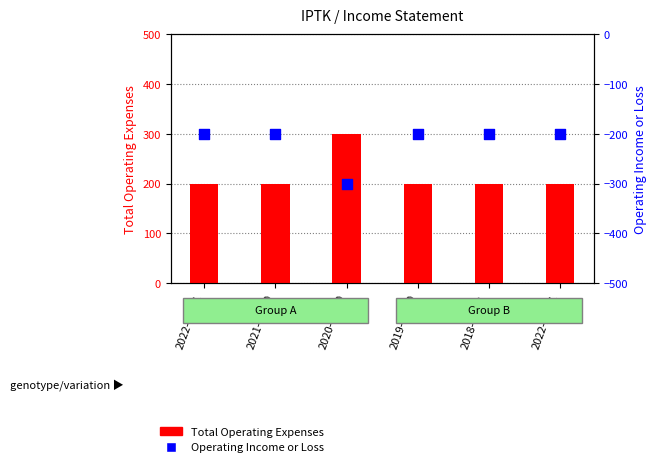

Which series has the largest total across all categories?

Total Operating Expenses